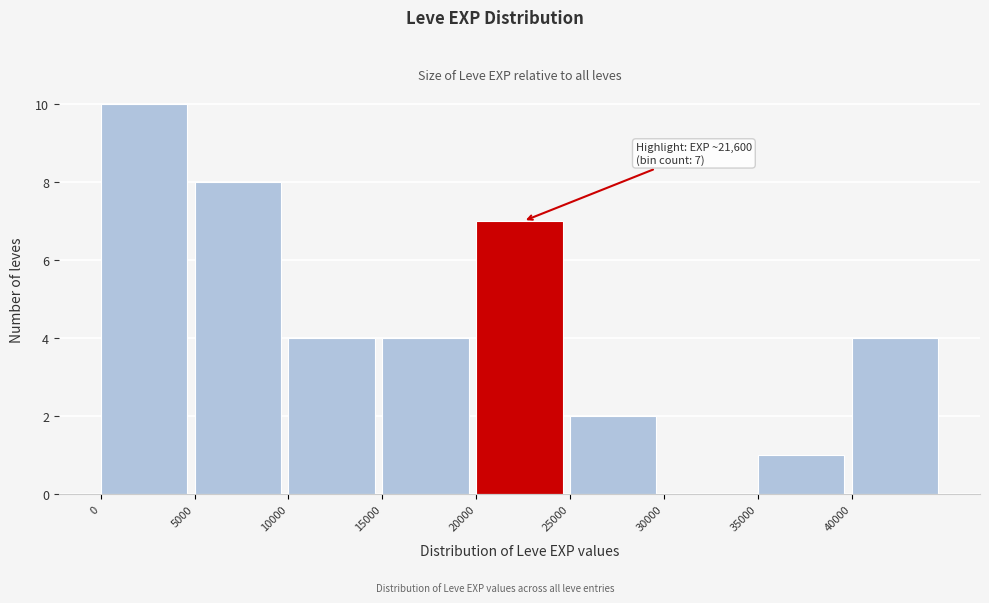

Which range on the x-axis has the tallest bar?

0 to 5000